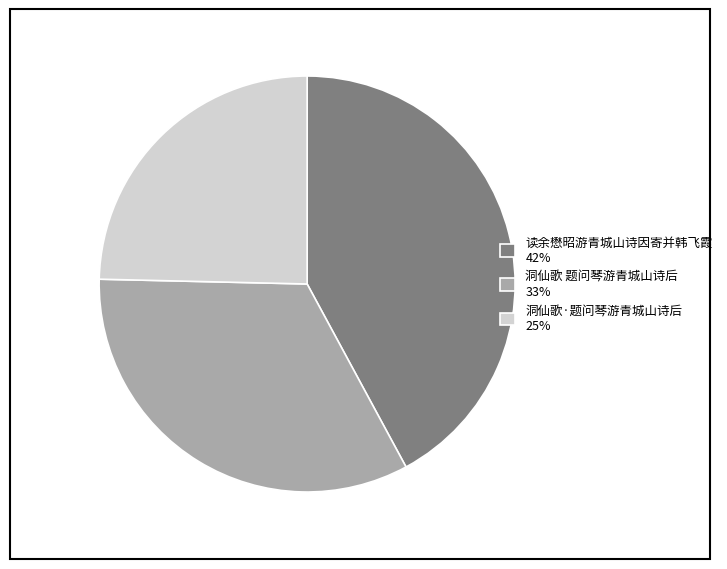

True or false: 洞仙歌·题问琴游青城山诗后 25% accounts for 35% of the total.

False